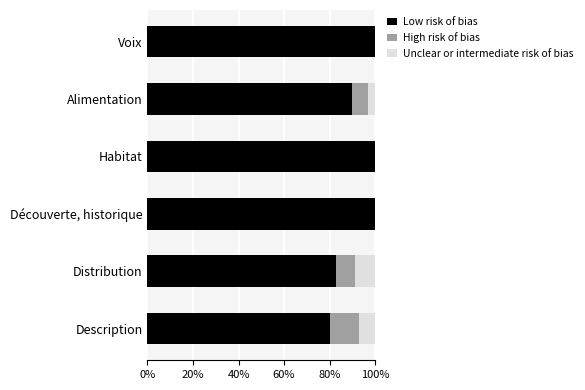

Read the Low risk of bias value at Distribution.

83